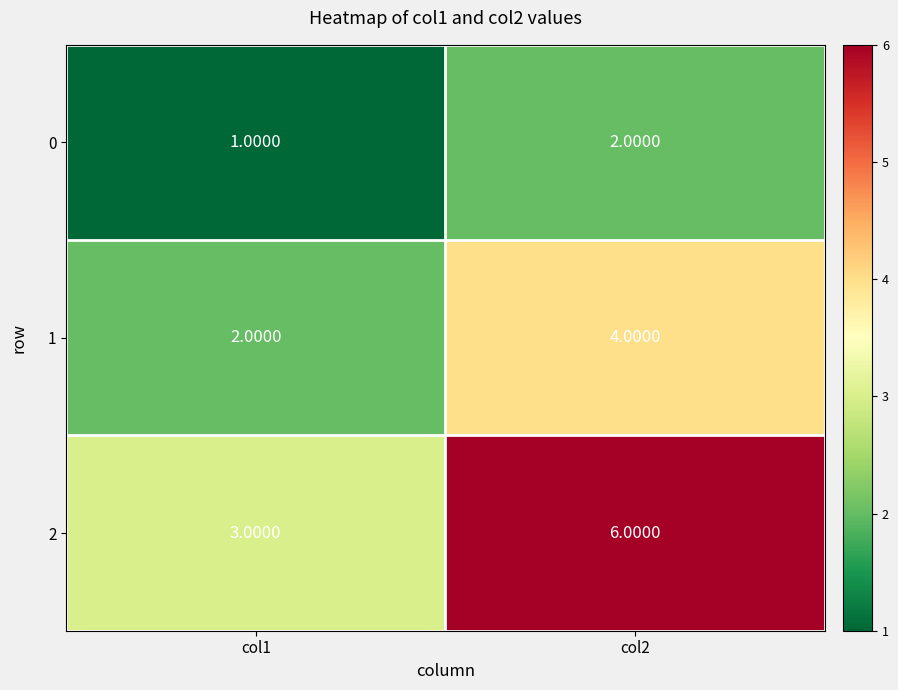

What is the total value across all series at col1?

6